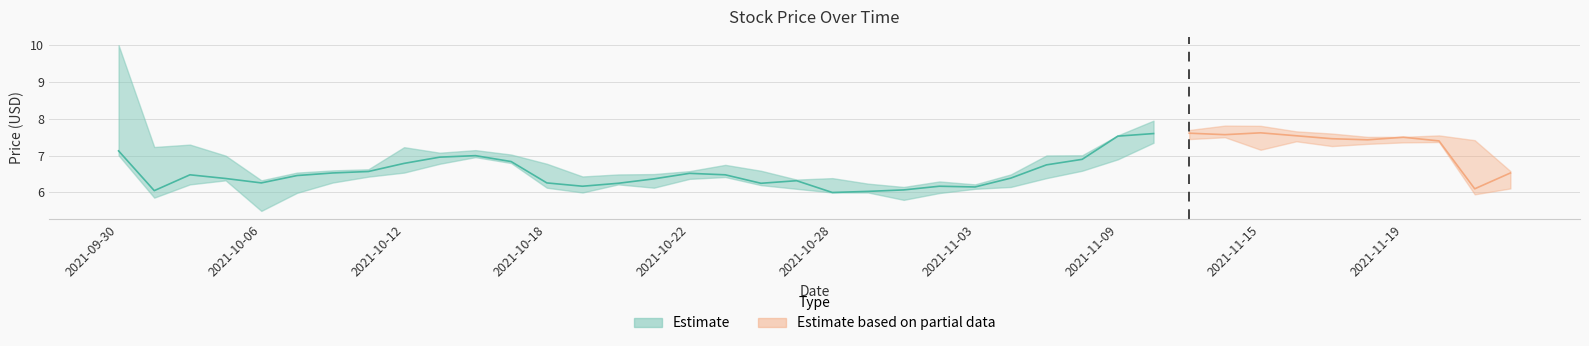

The value of high at 2021-11-19 is 1.9. True or false?

False